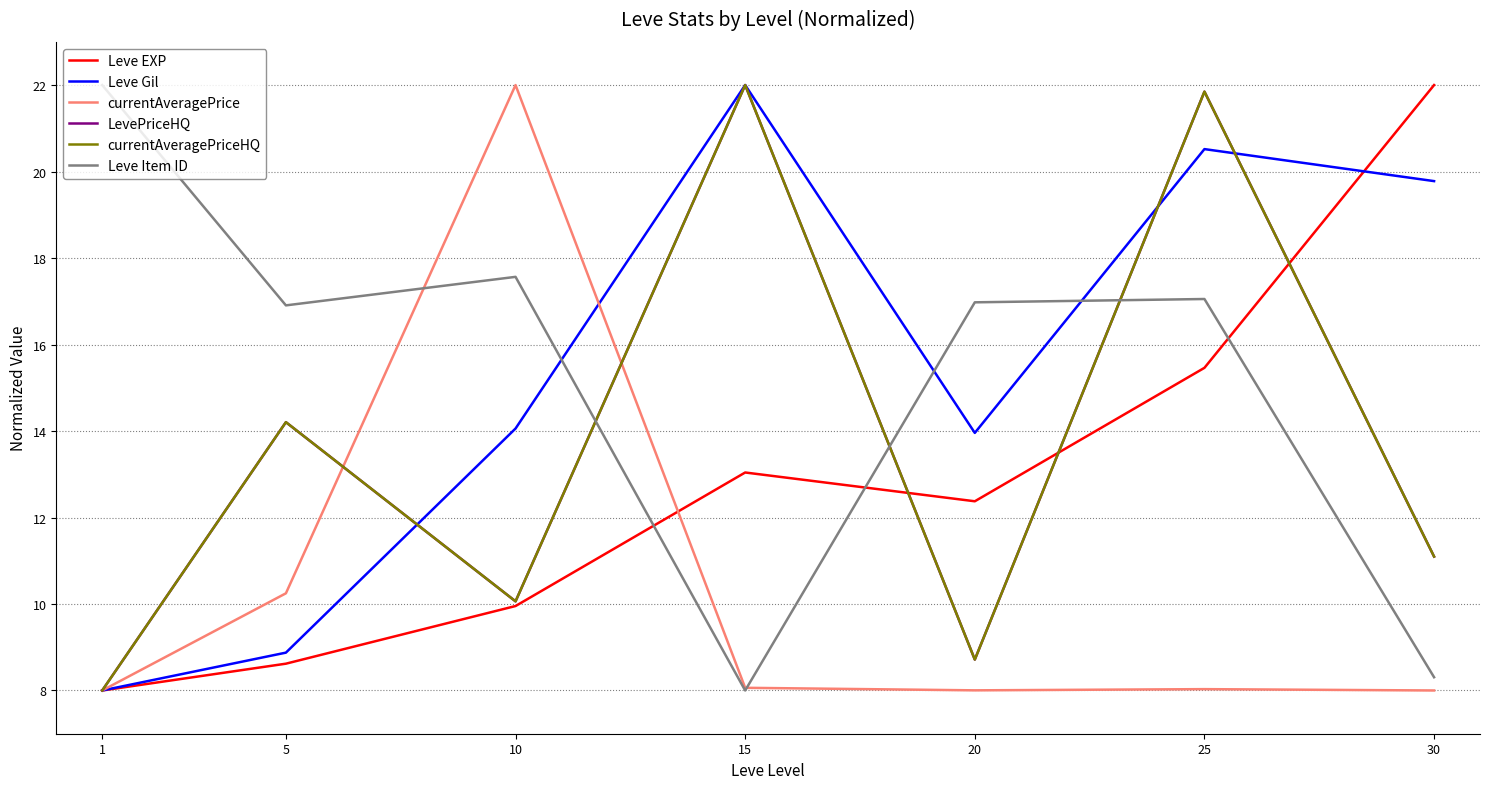

What is the value of the currentAveragePrice point at the 4th from the left?

8.1